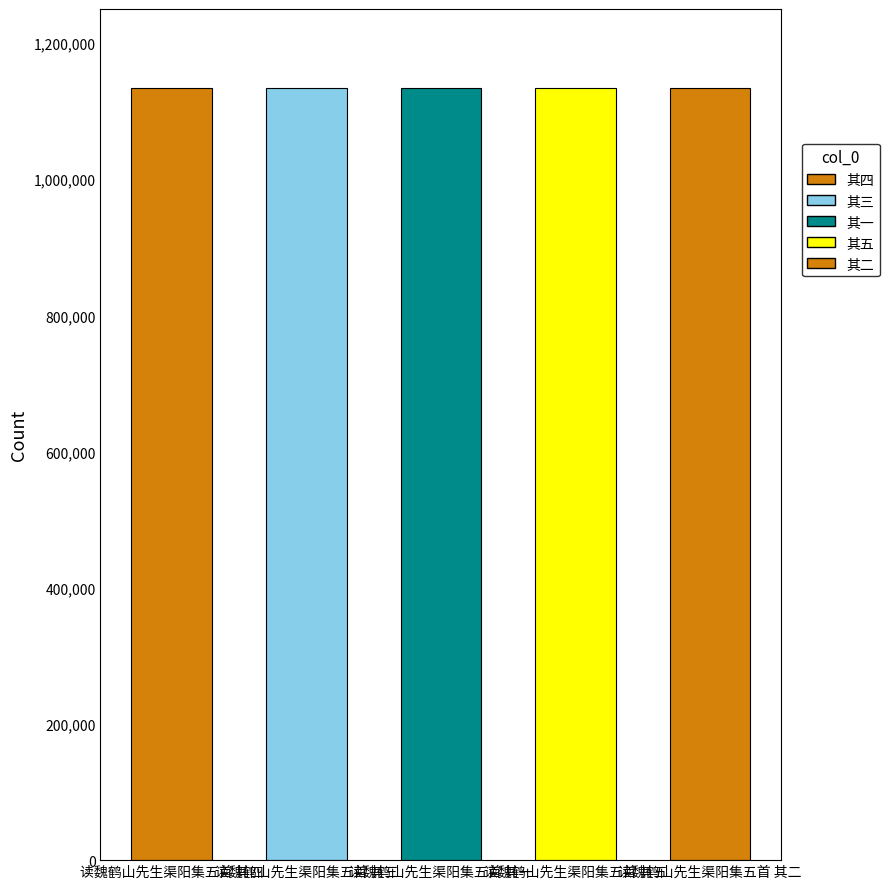

The value at 读魏鹤山先生渠阳集五首 其三 is 1134171. True or false?

True